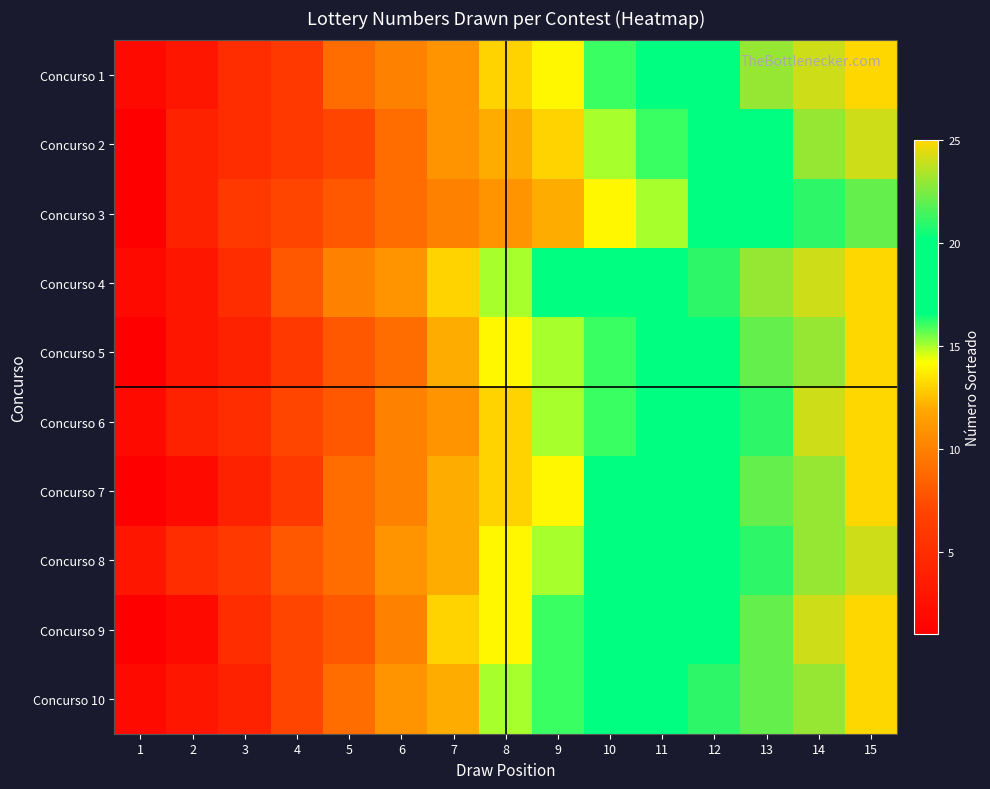

Reading left to right, extract all data points from this chart.

Concurso 1: 1=2	2=3	3=5	4=6	5=9	6=10	7=11	8=13	9=14	10=16	11=18	12=20	13=23	14=24	15=25
Concurso 2: 1=1	2=4	3=5	4=6	5=7	6=9	7=11	8=12	9=13	10=15	11=16	12=19	13=20	14=23	15=24
Concurso 3: 1=1	2=4	3=6	4=7	5=8	6=9	7=10	8=11	9=12	10=14	11=15	12=17	13=18	14=21	15=22
Concurso 4: 1=2	2=3	3=5	4=8	5=10	6=11	7=13	8=15	9=17	10=19	11=20	12=21	13=23	14=24	15=25
Concurso 5: 1=1	2=3	3=4	4=6	5=8	6=9	7=12	8=14	9=15	10=16	11=18	12=20	13=22	14=23	15=25
Concurso 6: 1=2	2=4	3=5	4=7	5=8	6=10	7=11	8=13	9=15	10=16	11=18	12=19	13=21	14=24	15=25
Concurso 7: 1=1	2=2	3=4	4=6	5=9	6=10	7=12	8=13	9=14	10=17	11=18	12=20	13=22	14=23	15=25
Concurso 8: 1=3	2=5	3=6	4=8	5=9	6=11	7=12	8=14	9=15	10=17	11=19	12=20	13=21	14=23	15=24
Concurso 9: 1=1	2=2	3=5	4=7	5=8	6=10	7=13	8=14	9=16	10=17	11=19	12=20	13=22	14=24	15=25
Concurso 10: 1=2	2=3	3=4	4=7	5=9	6=11	7=12	8=15	9=16	10=17	11=18	12=21	13=22	14=23	15=25